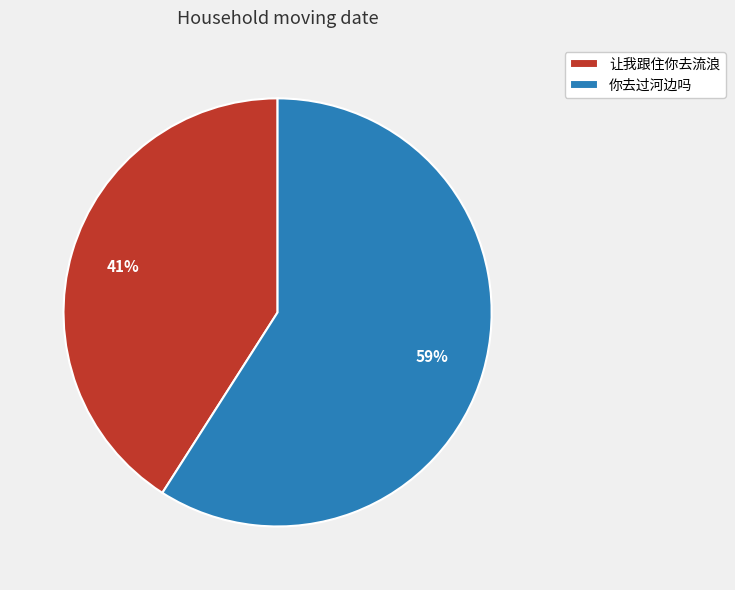

Combined, do 让我跟住你去流浪 and 你去过河边吗 account for over 50%?

Yes